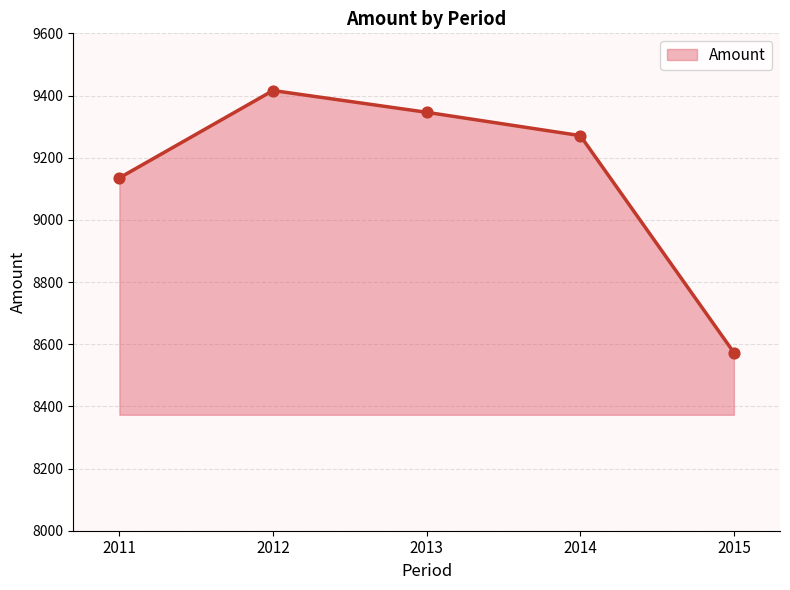

Which has a higher value, 2014 or 2013?

2013